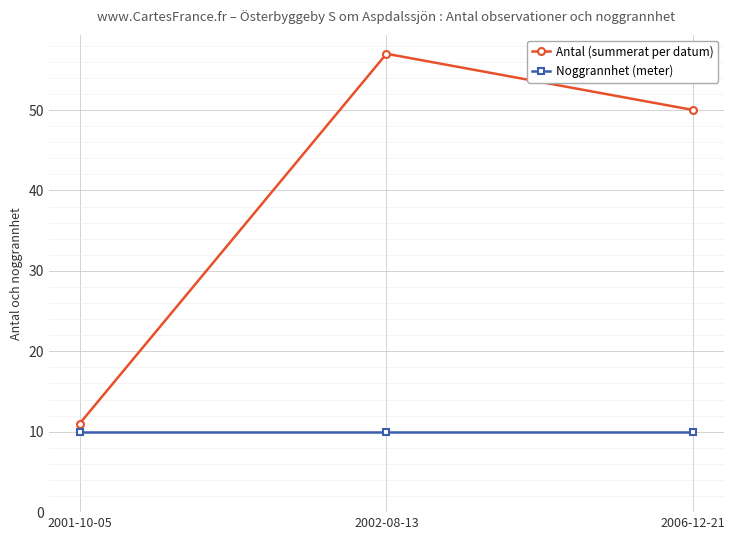

Reading left to right, what are all the values shown in this chart?

Antal (summerat per datum): 11	57	50
Noggrannhet (meter): 10	10	10